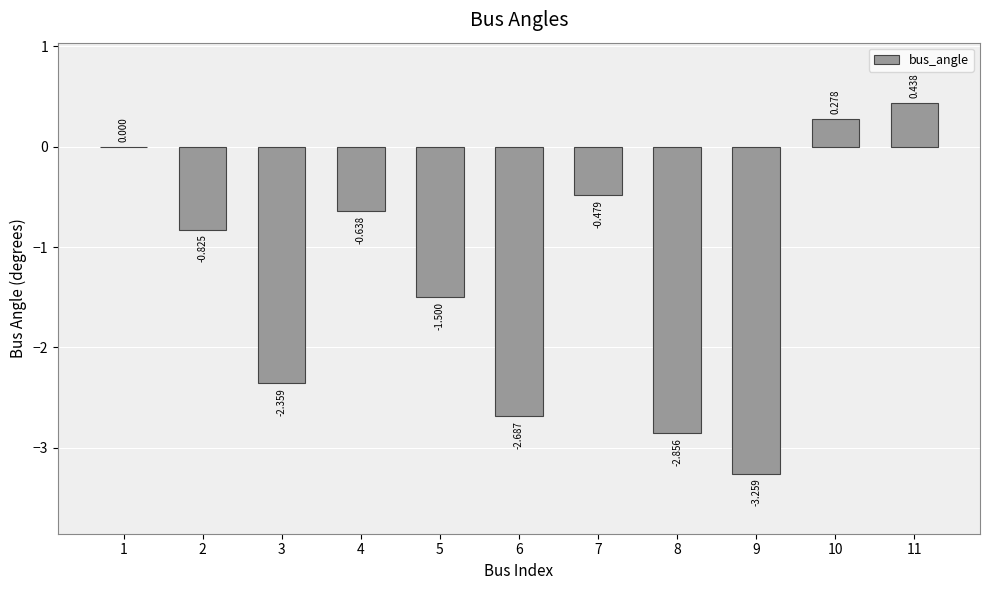

Count the number of categories in the chart.

11